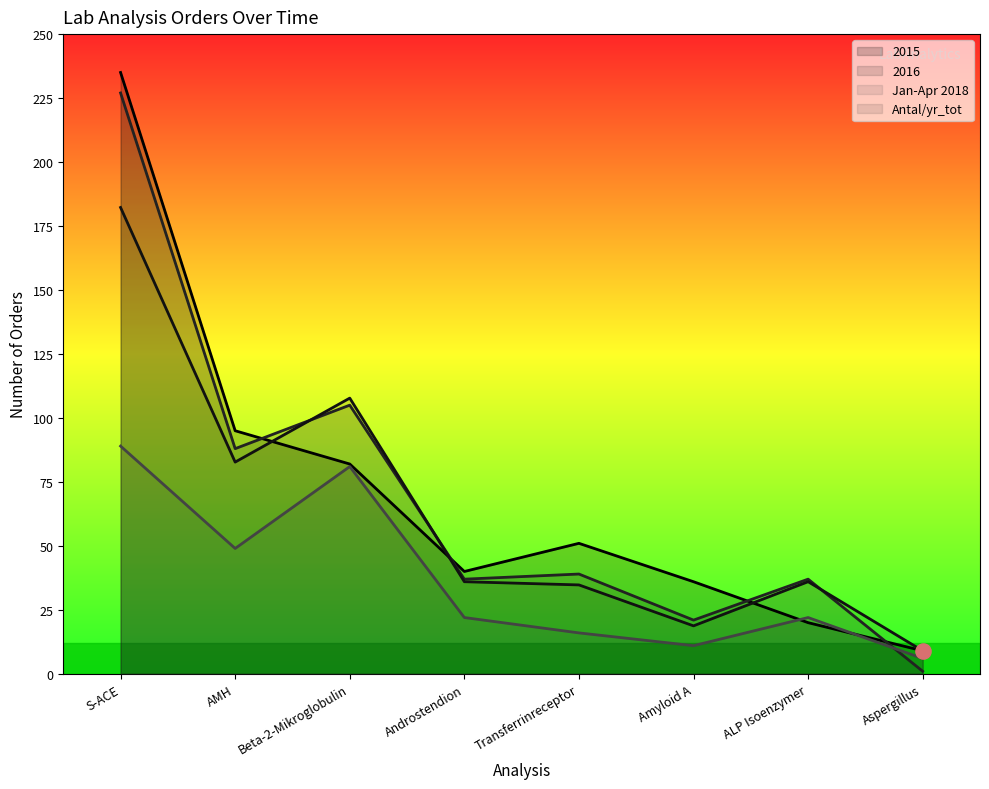

Which series has the largest Y range (max minus min)?

2015